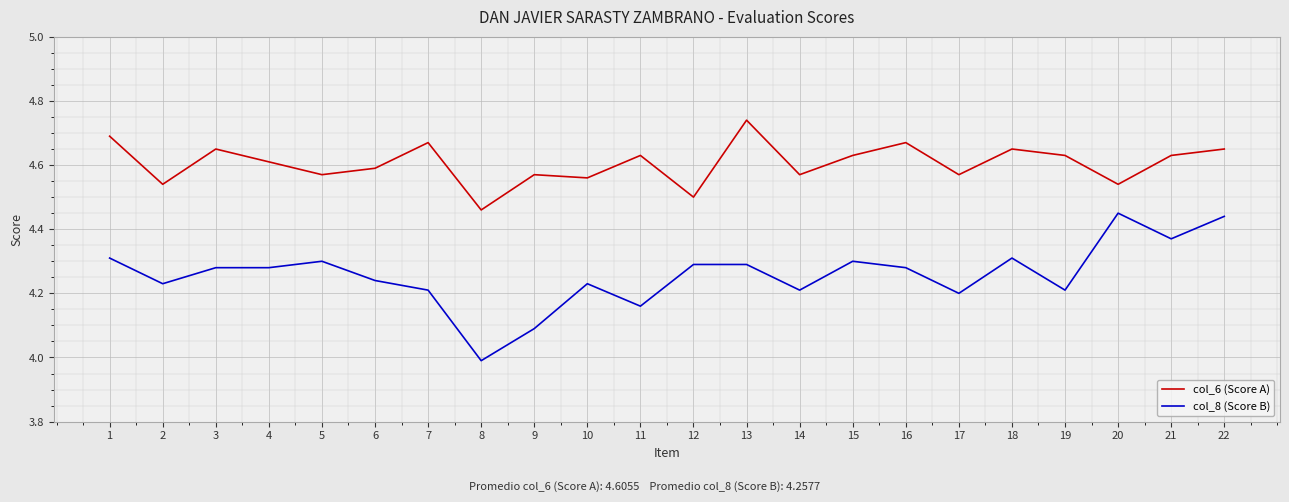

At which label does col_8 (Score B) first exceed 4?

1